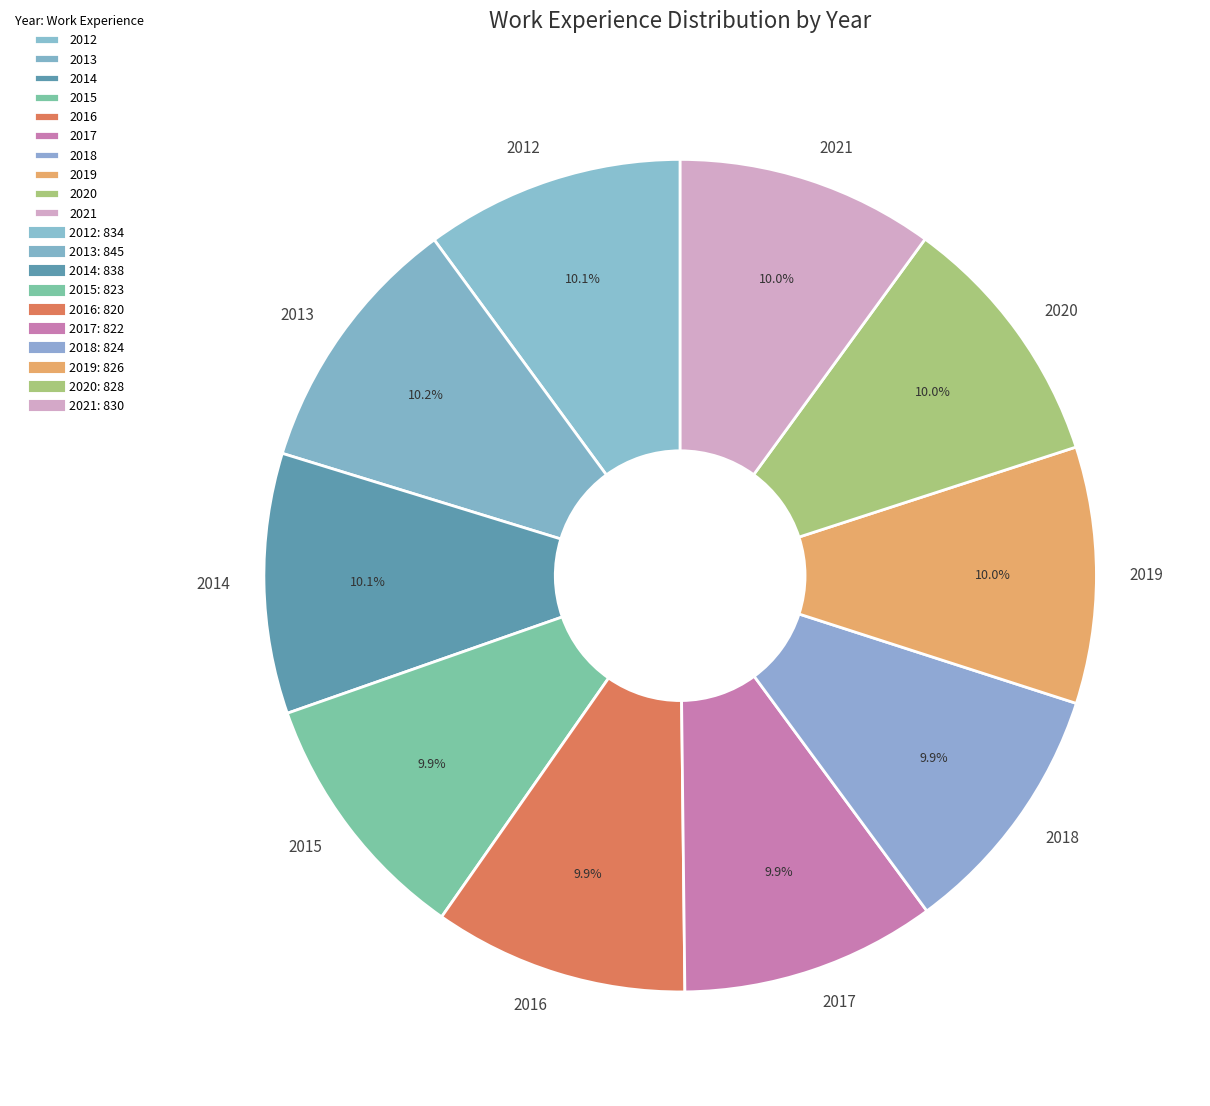

What percentage is the 2017 slice, to the nearest percent?

10%